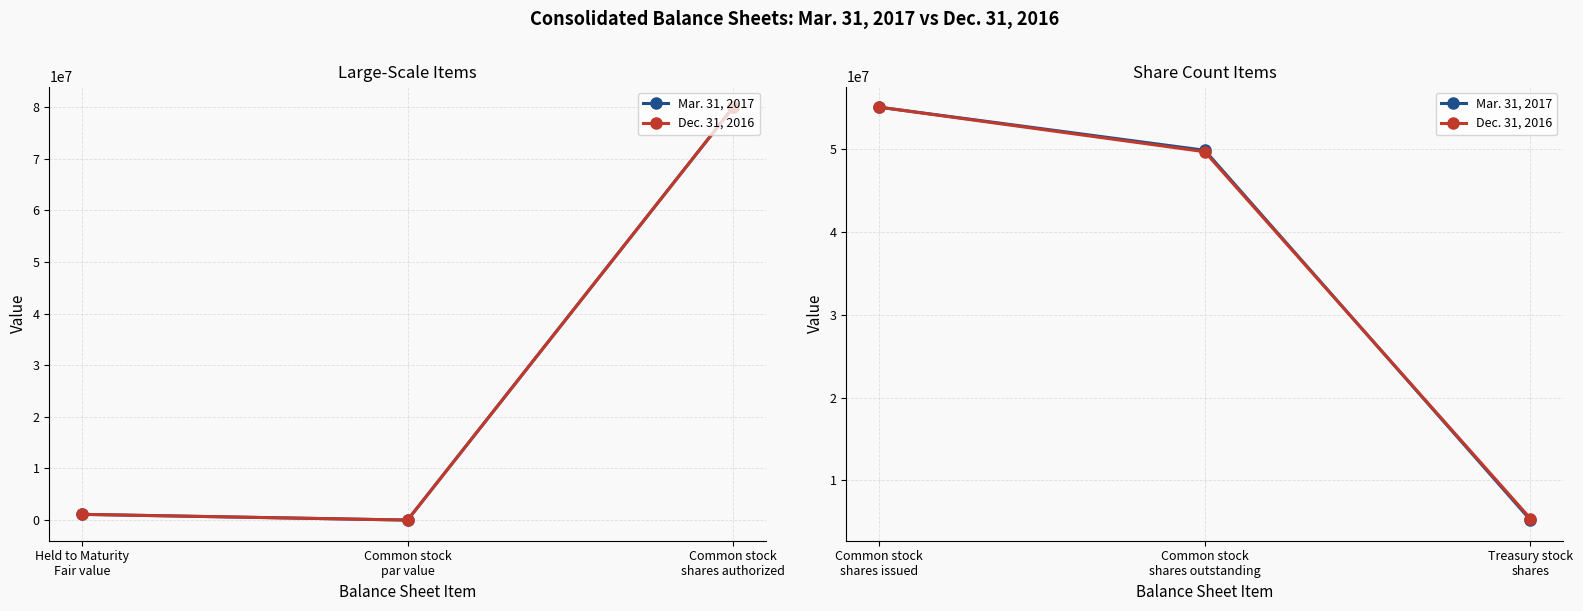

How many data points does each series have?

3